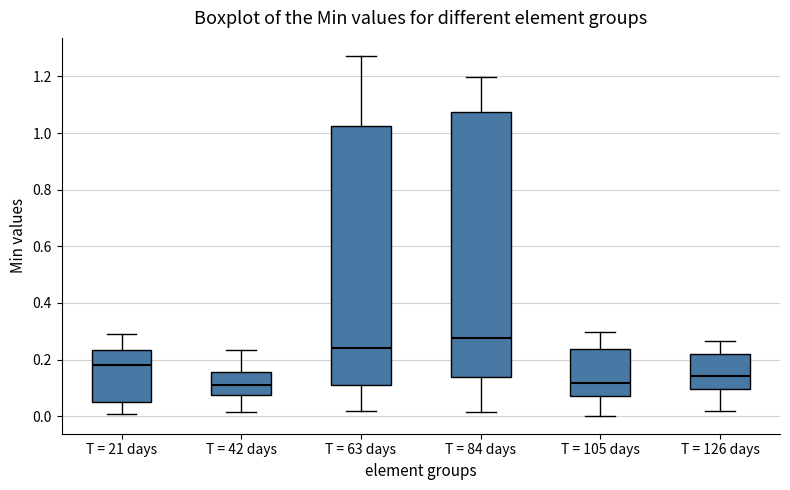

Which box's median line is the highest?

T = 84 days